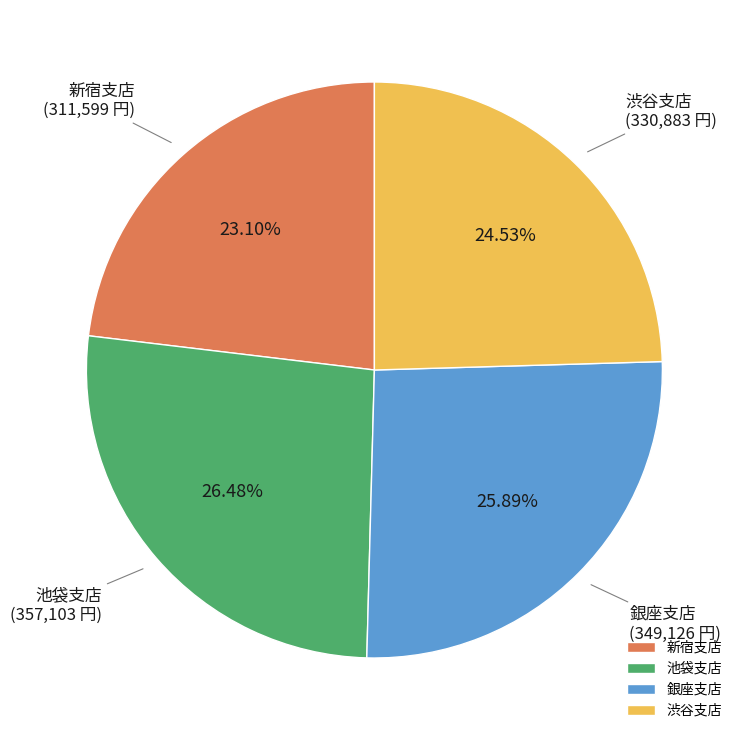

Is it true that 銀座支店 is 33% of the pie?

False